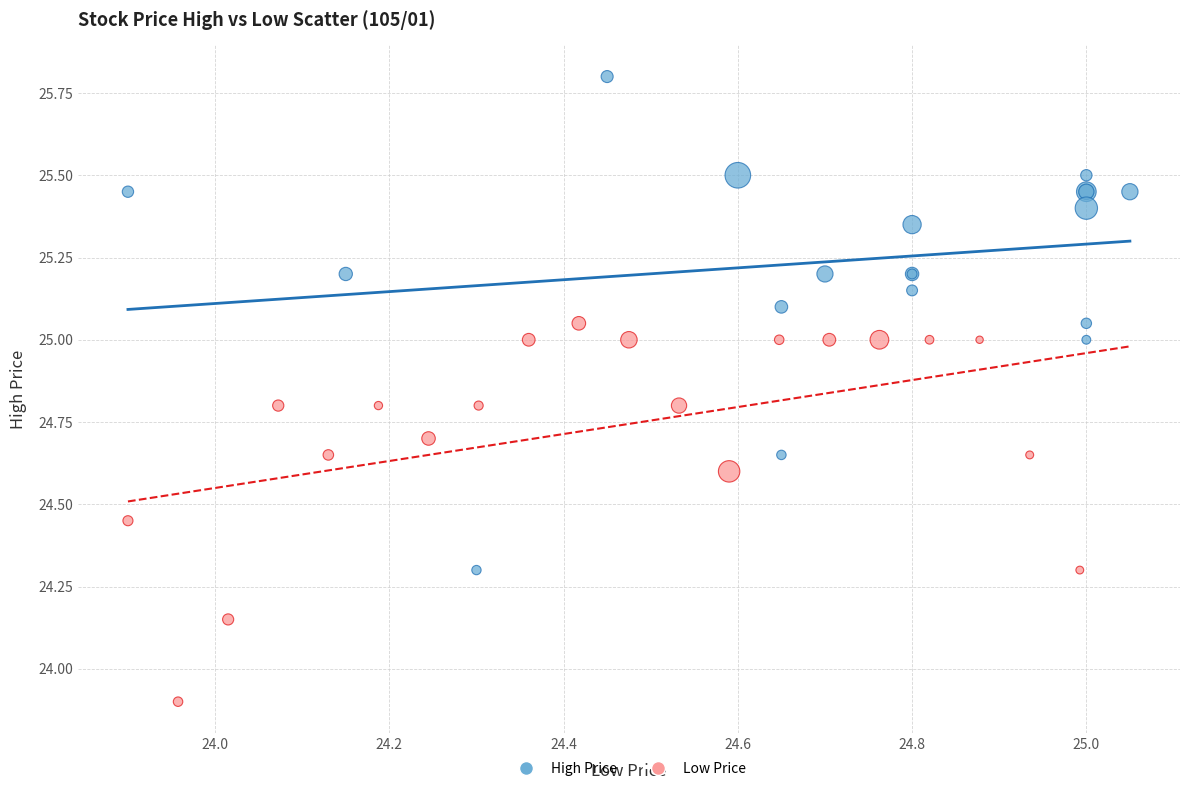

What are all the series names shown in the legend?

High Price, Low Price